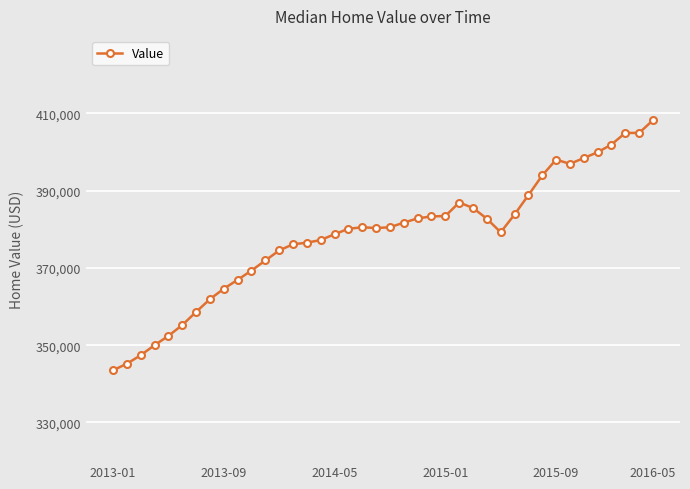

How many data points are less than 380500?

20